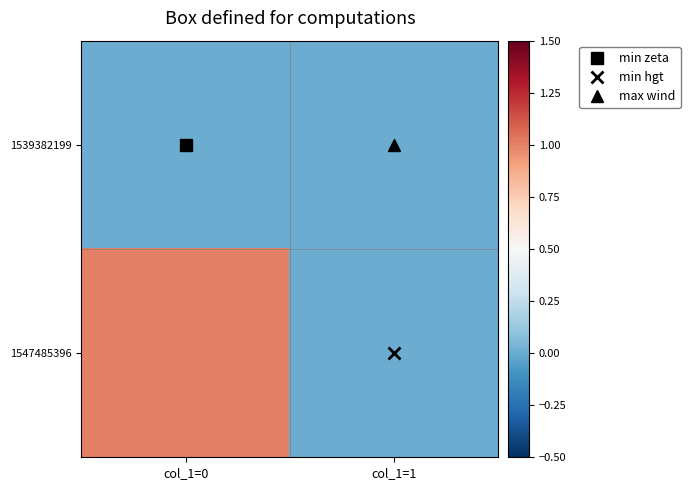

At how many categories does at least one series exceed 0?

1